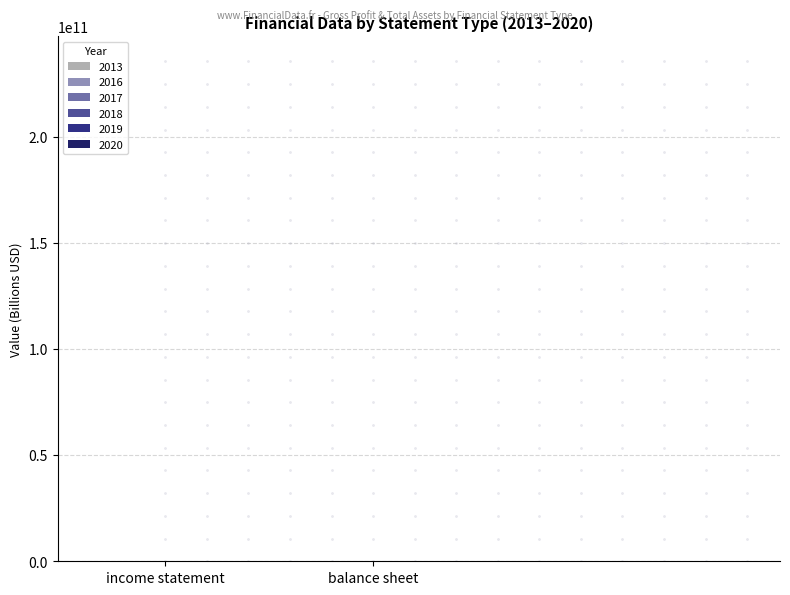

Does the chart contain stacked bars?

No